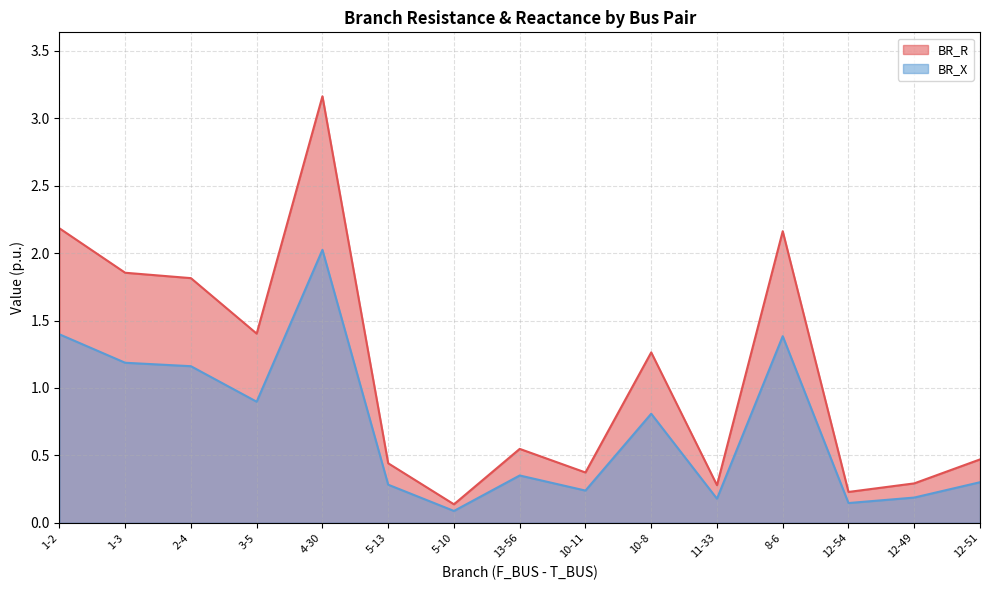

At which category does BR_X reach its first local valley?

3-5